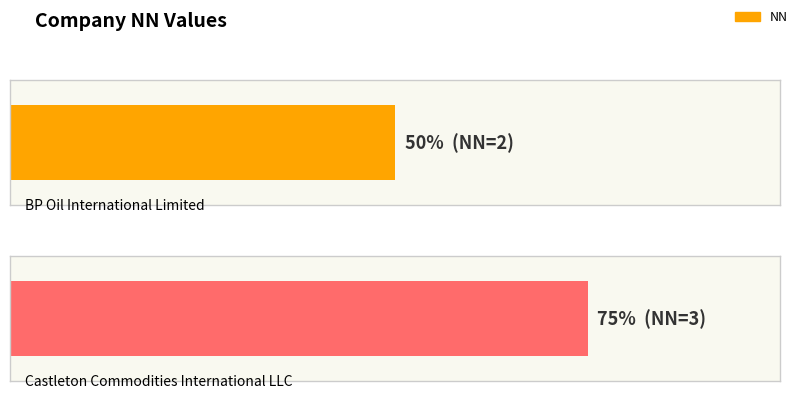

True or false: the data shows 1 at Castleton Commodities International LLC.

False